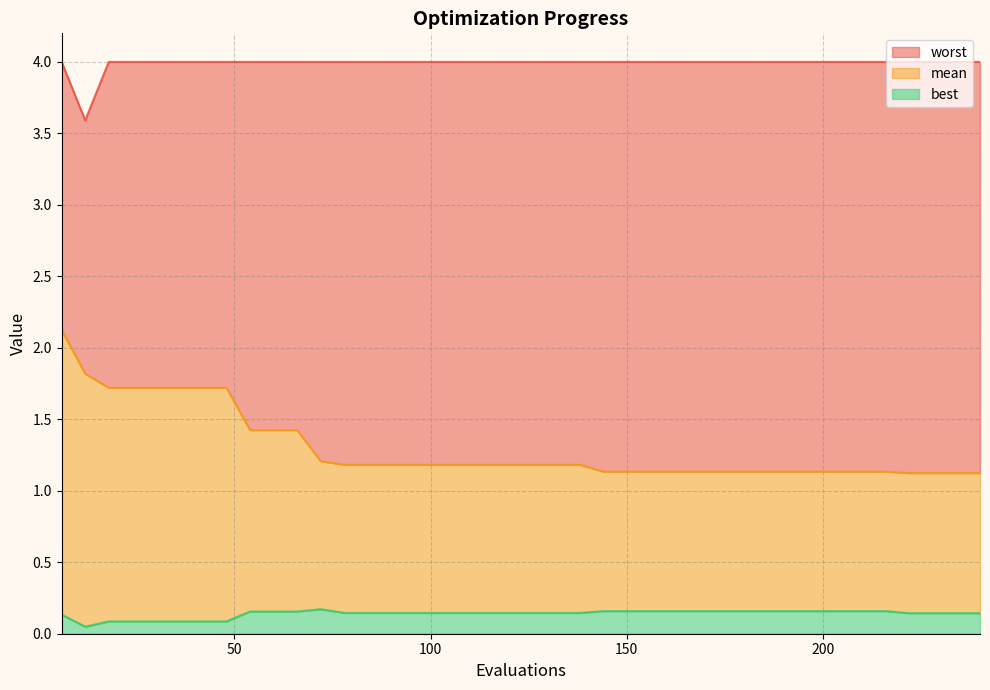

Does the chart display data point markers on the line(s)?

No